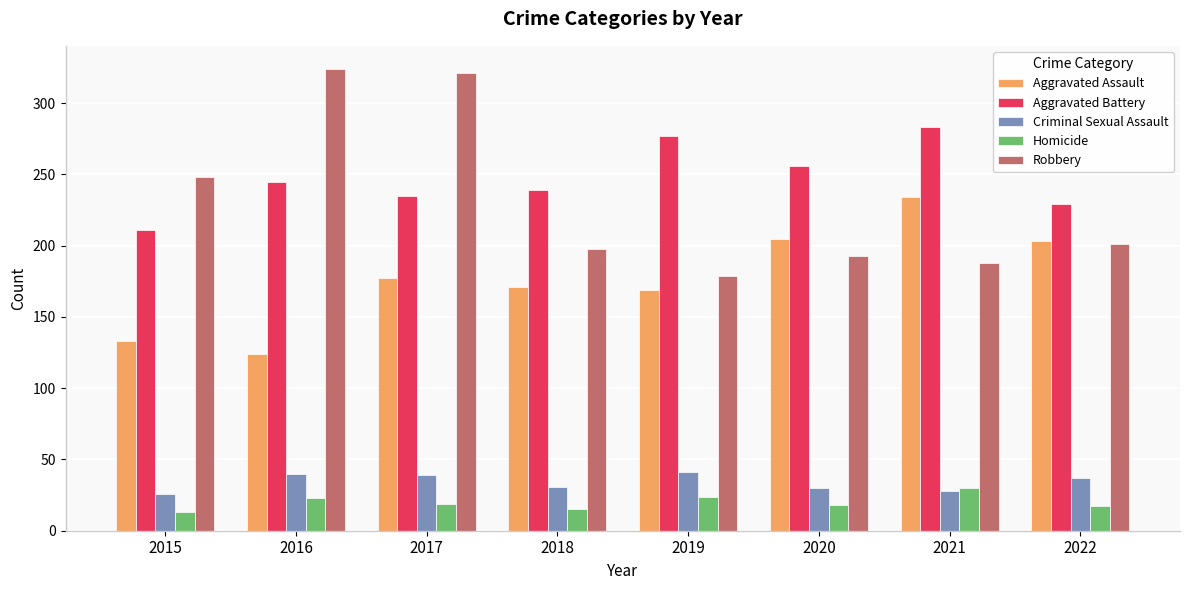

Between 2019 and 2021, which series saw the biggest shift?

Aggravated Assault